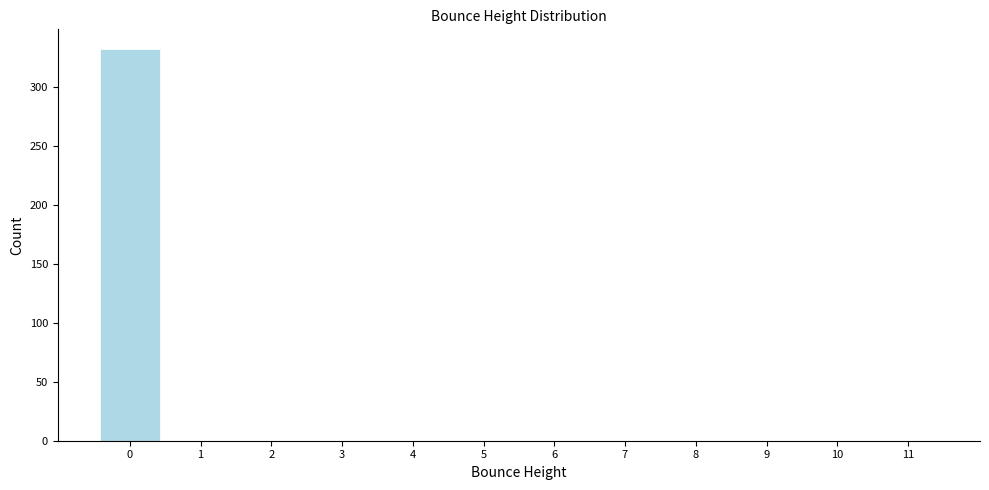

Reading left to right, list all the values displayed in this chart.

0=332	1=0	2=0	3=0	4=0	5=0	6=0	7=0	8=0	9=0	10=0	11=0